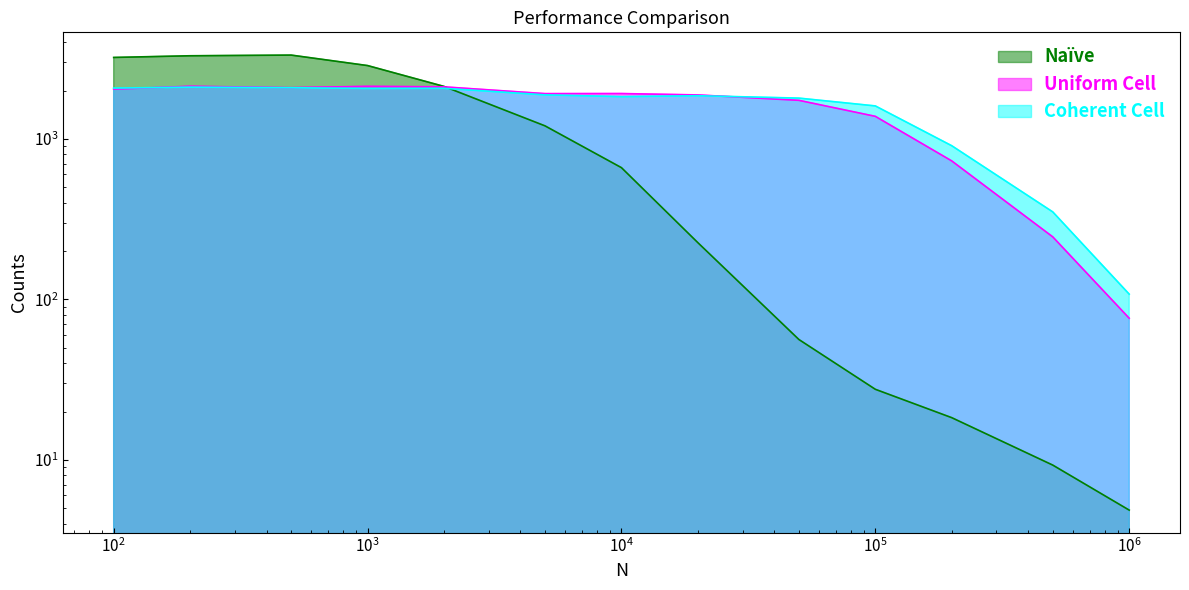

What is the lowest value of the Coherent Cell series?

107.8